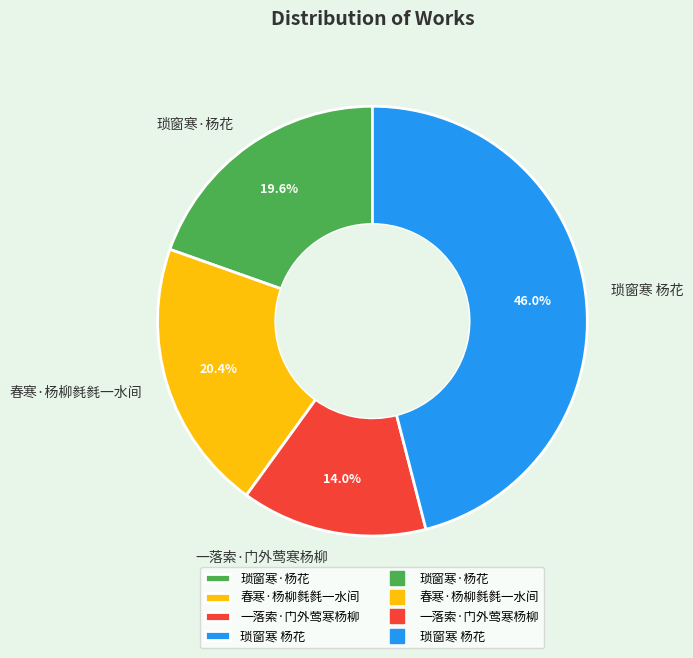

Count the number of slices in the pie.

4